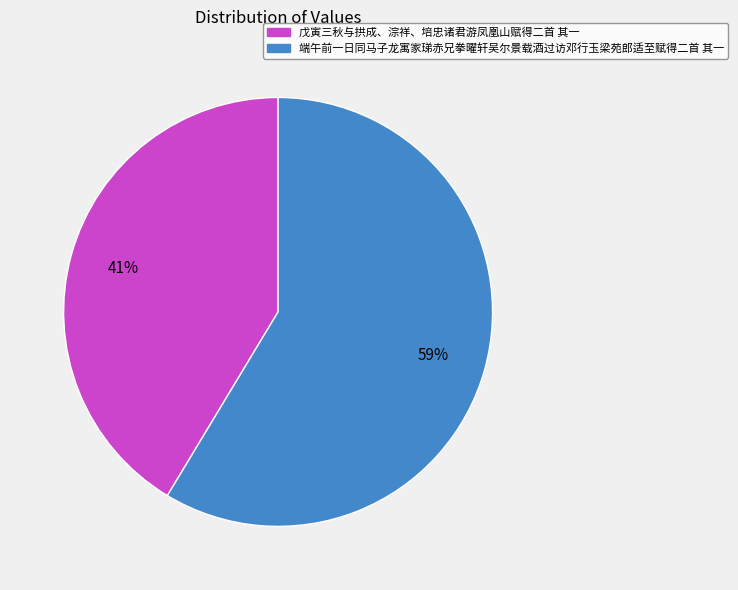

To the nearest percent, what portion does 戊寅三秋与拱成、淙祥、培忠诸君游凤凰山赋得二首 其一 represent?

41%